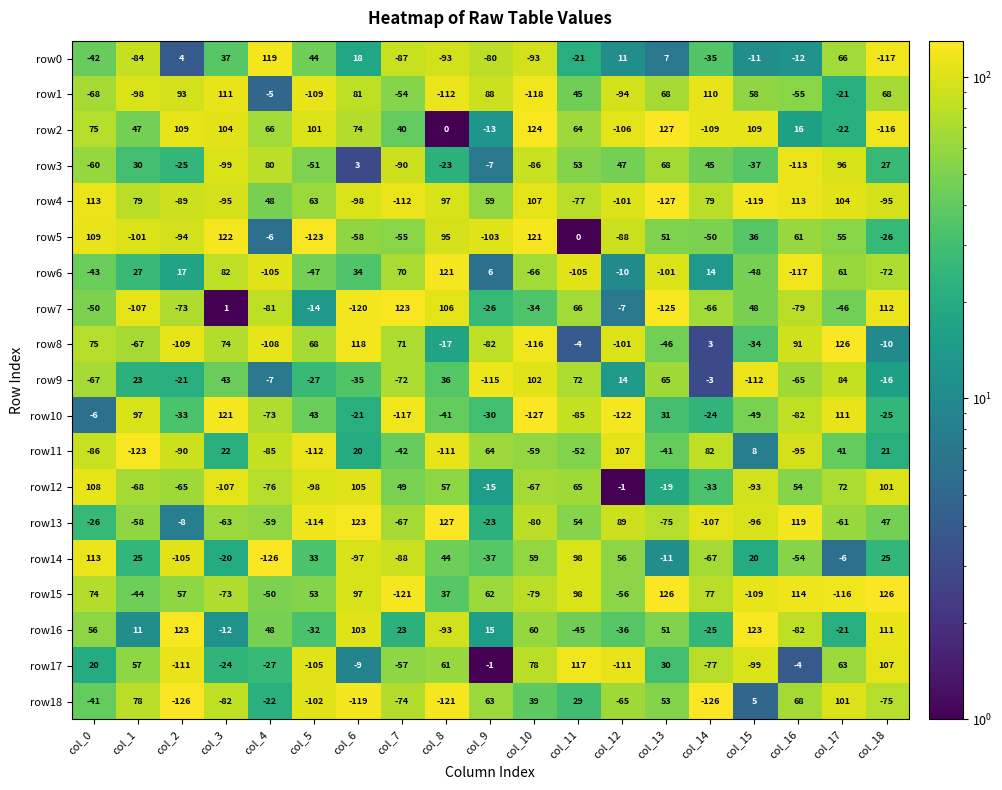

Read the row18 value at col_14.

-126